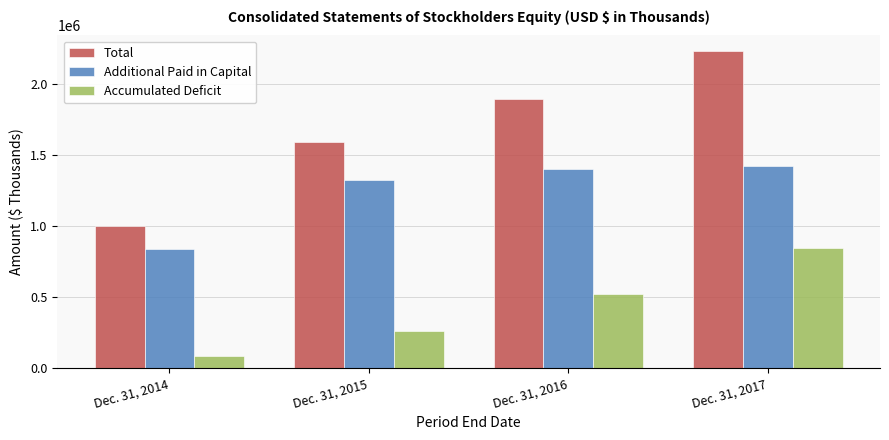

True or false: Total has a value of 1891529 at Dec. 31, 2016.

True